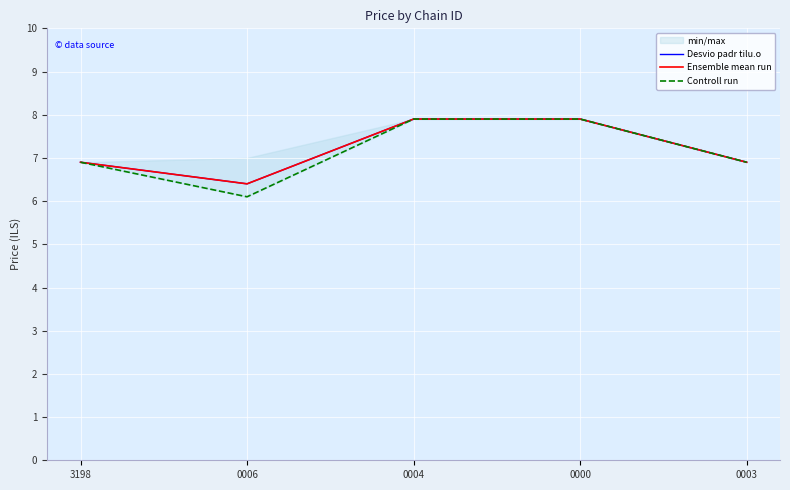

True or false: Ensemble mean run has more than 0 interior local peaks.

False